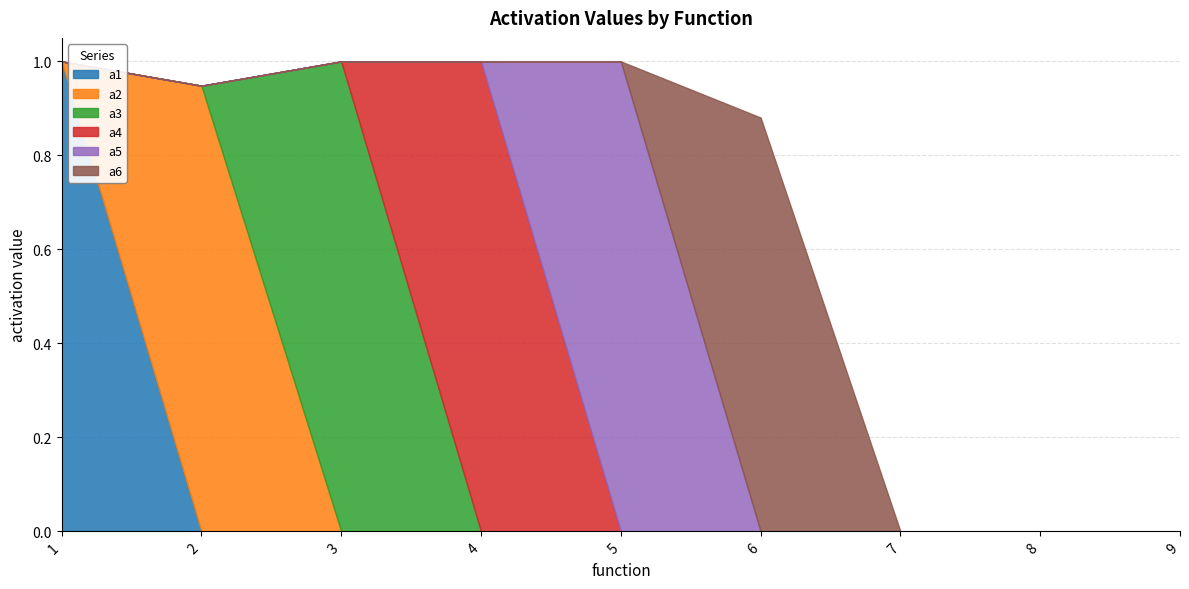

Rank the series by their maximum value, from lowest to highest.

a6, a2, a1, a3, a4, a5